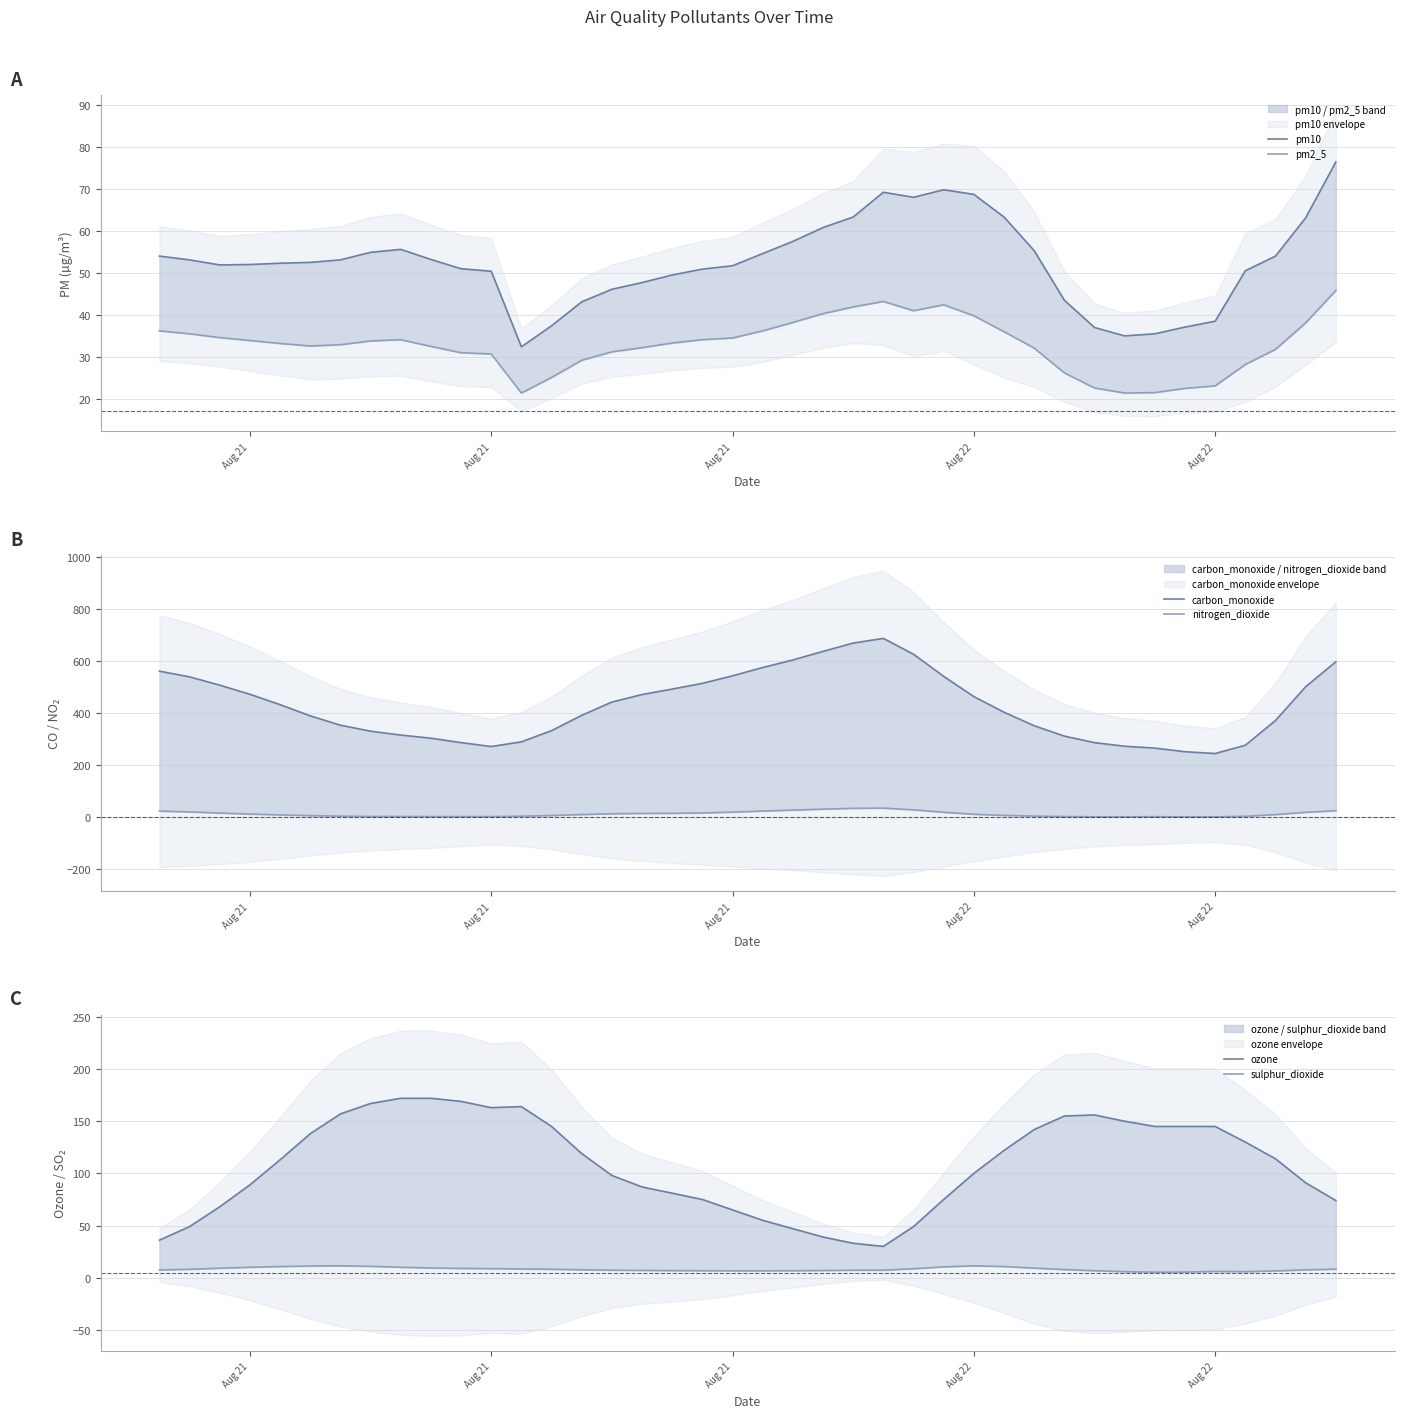

How many intersections are there between ozone and pm2_5?

3